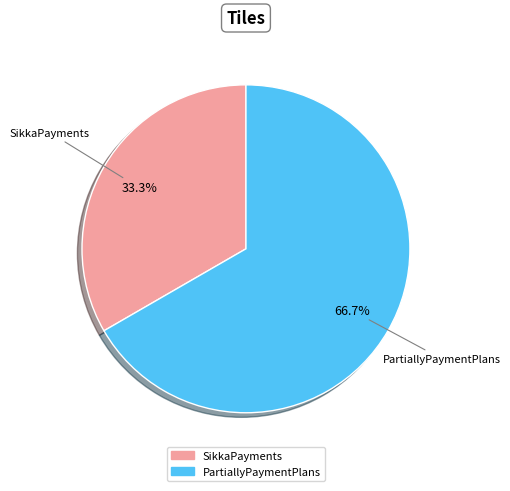

Is it true that PartiallyPaymentPlans is 67% of the pie?

True